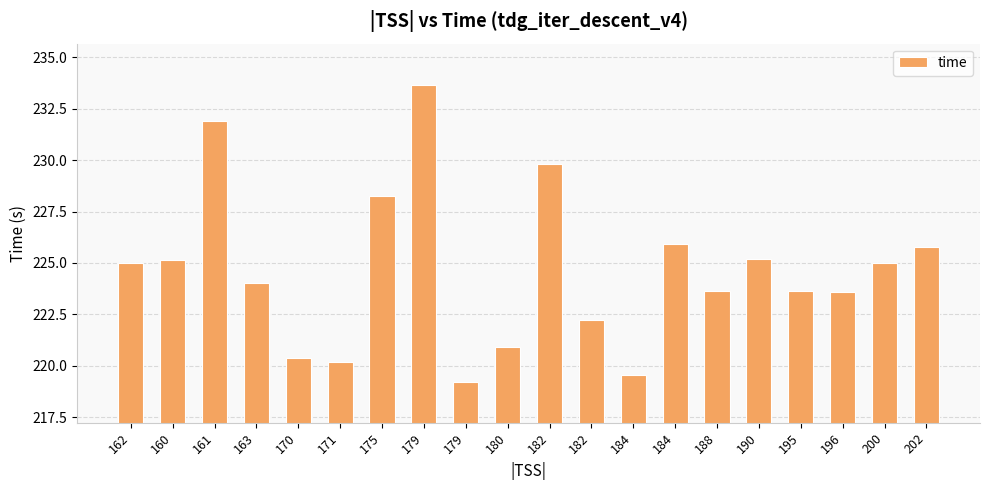

Does the chart contain any negative values?

No